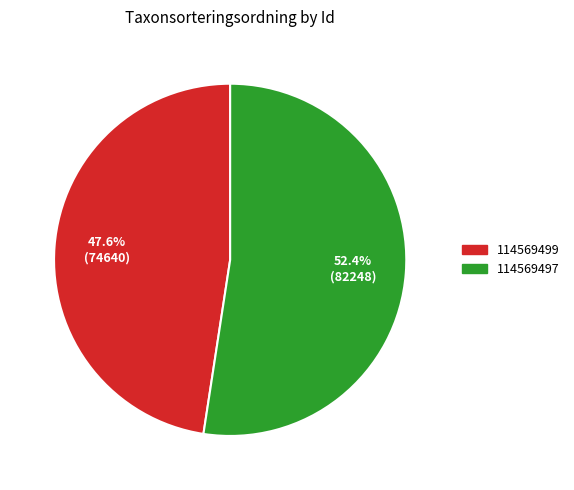

Approximately how many times larger is the value at 114569499 compared to 114569497?

0.9